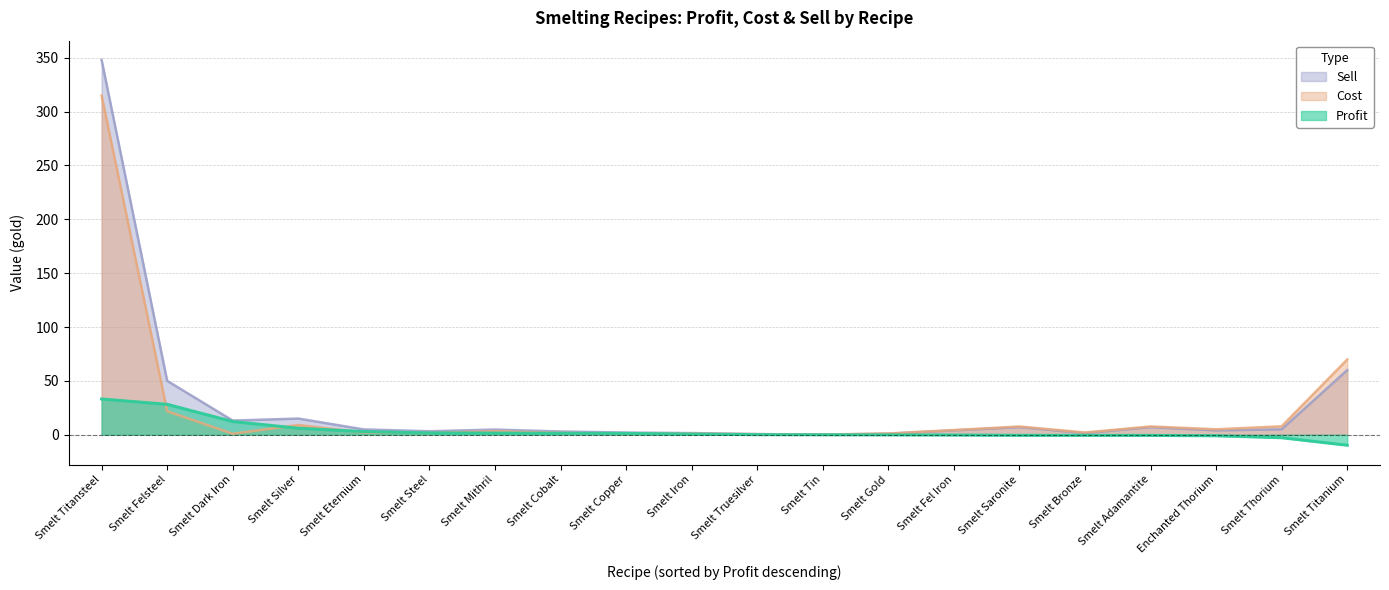

Between which two adjacent categories do Cost and Sell first intersect?

Smelt Truesilver and Smelt Tin